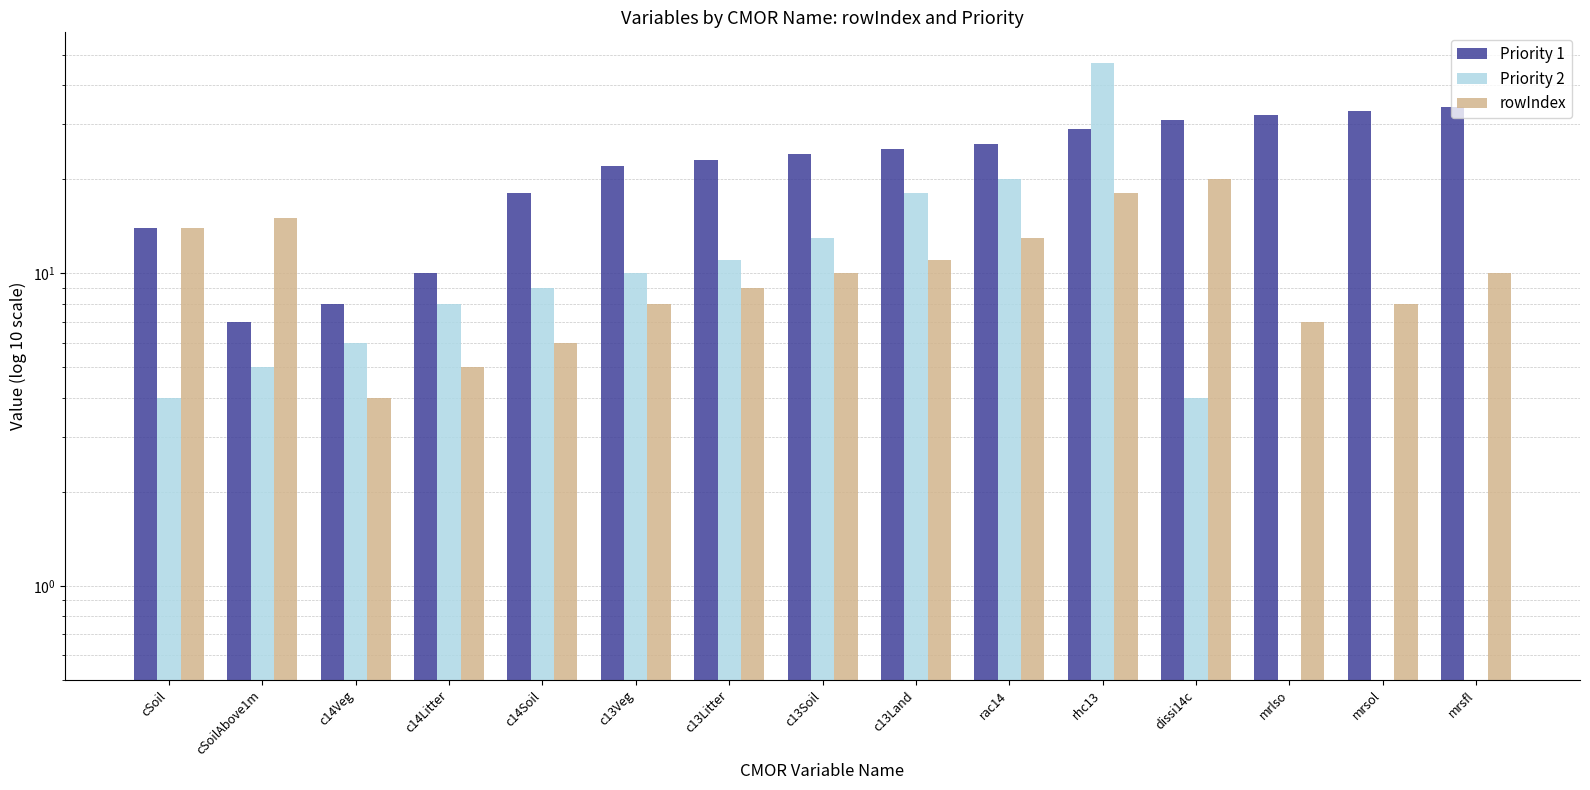

What is the label of the 8th bar from the left?

c13Soil